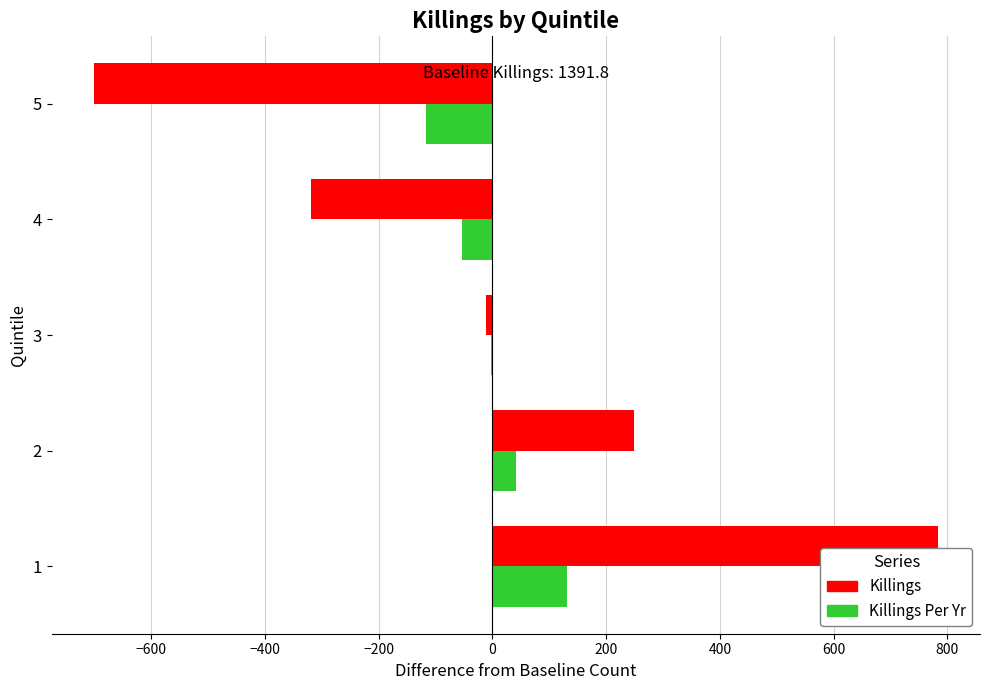

What is the maximum value shown in the chart?

783.2